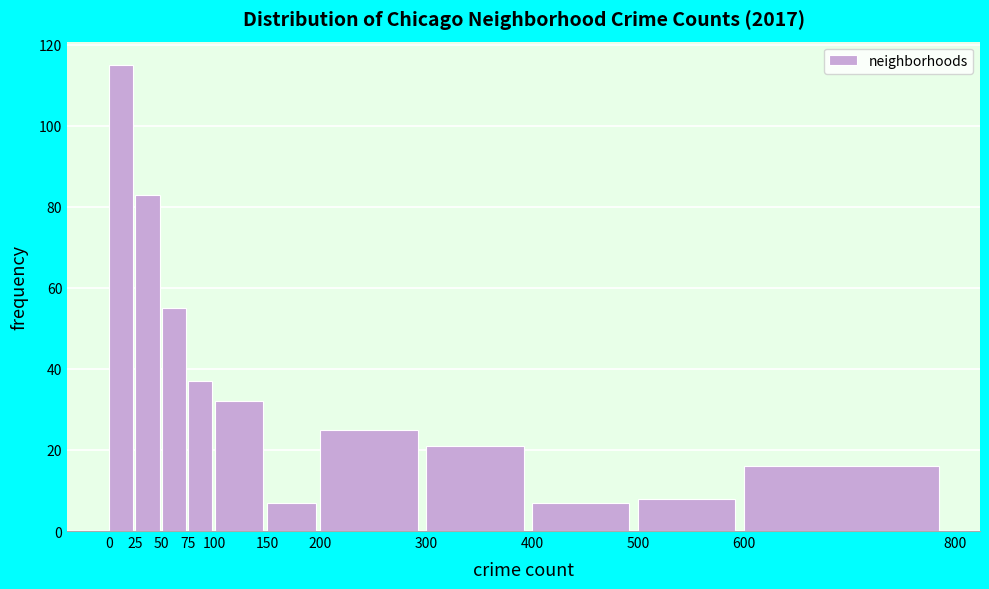

Reading left to right, list every bar in this chart as the range it spans on the x-axis followed by its height. The values are not printed on the chart, so give them approximately, as read against the axis.

0 to 25: 116
25 to 50: 84
50 to 75: 56
75 to 100: 38
100 to 150: 32
150 to 200: 8
200 to 300: 26
300 to 400: 22
400 to 500: 8
500 to 600: 8
600 to 800: 16